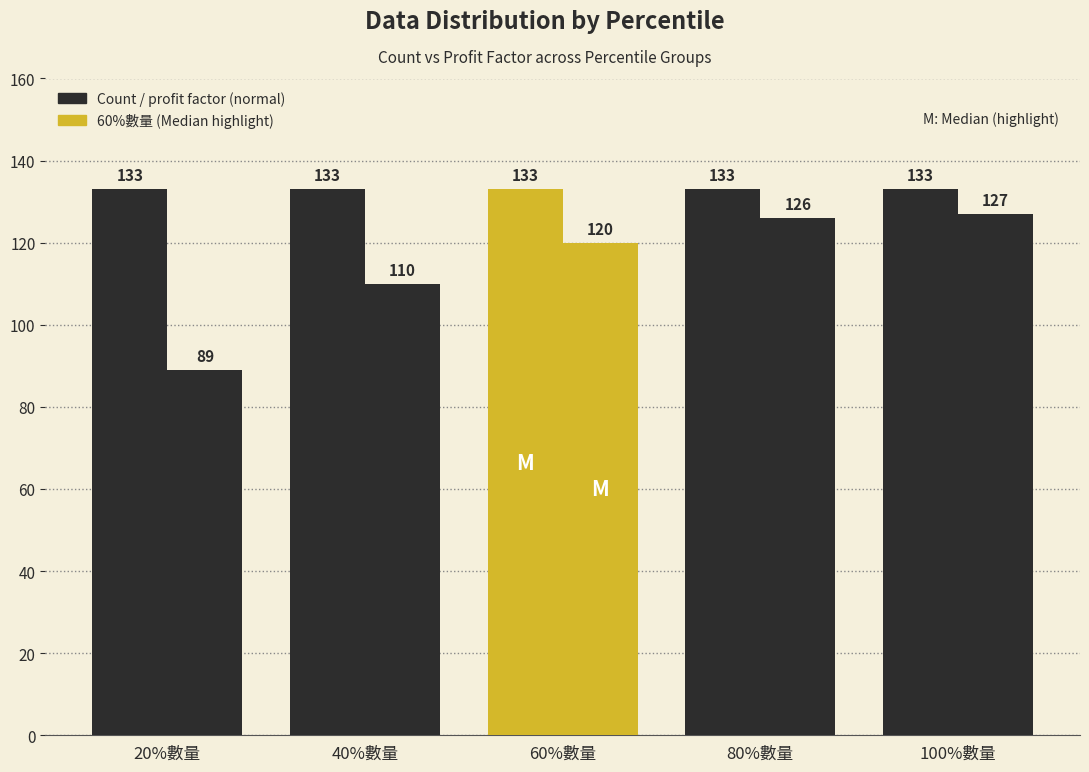

The value of Count at 40%數量 is 133. True or false?

True